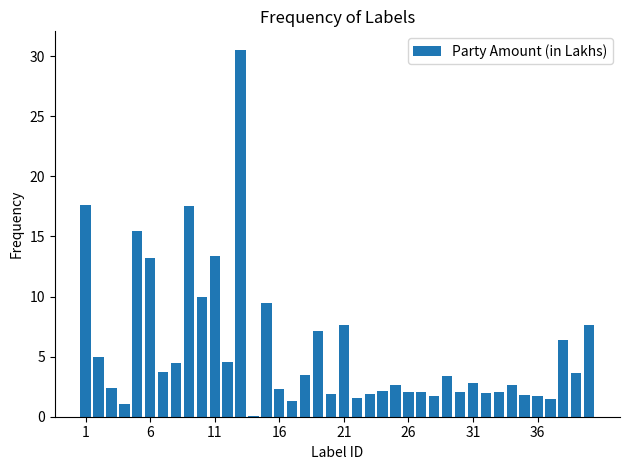

What is the sum of all values?

223.9